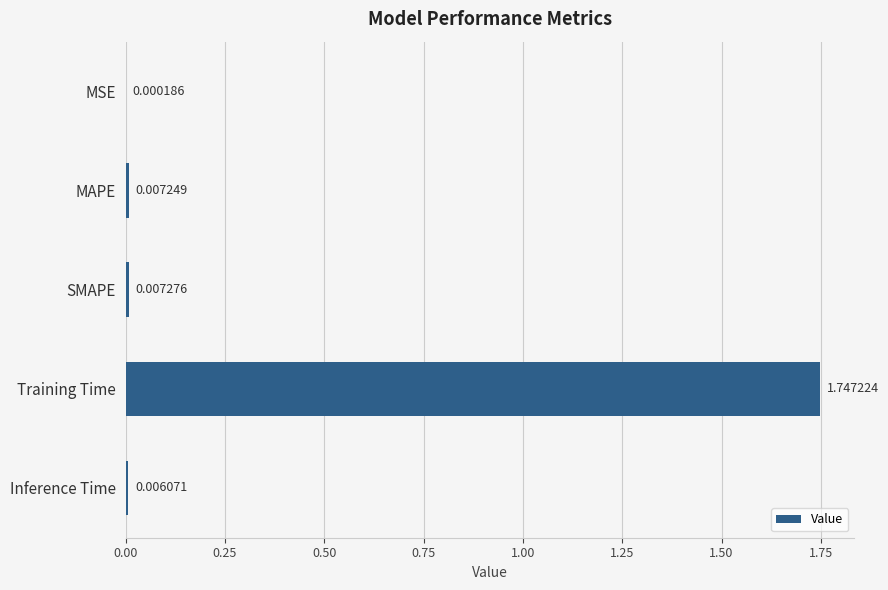

What is the change in value from Training Time to Inference Time?

-1.7